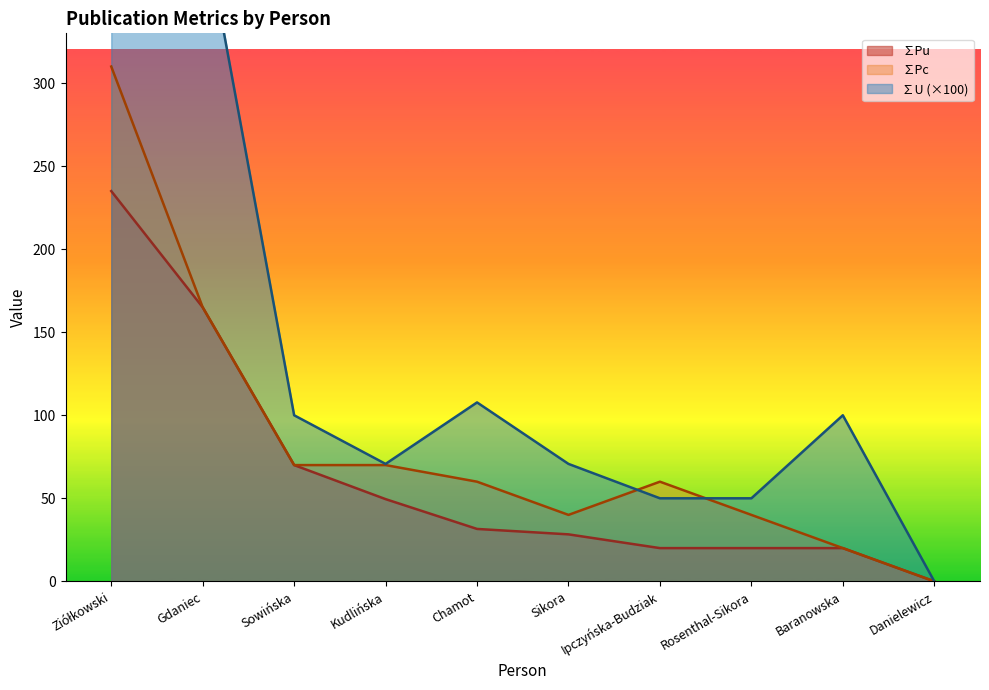

Which series changed the most between Sowińska and Rosenthal-Sikora?

∑Pu